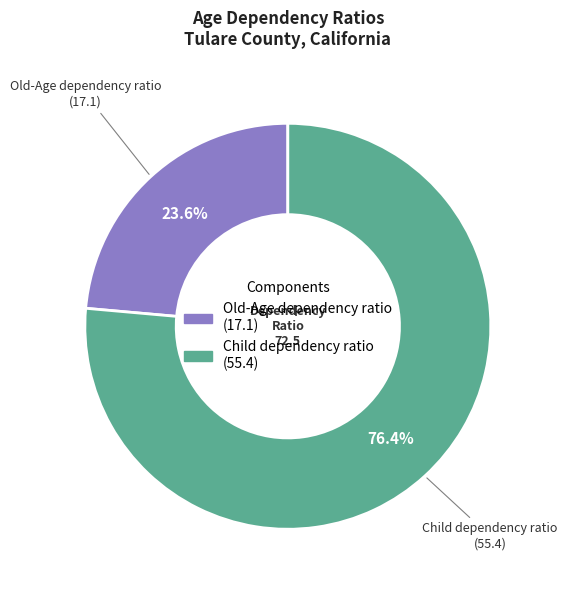

Is Old-Age dependency ratio the majority of the pie?

No